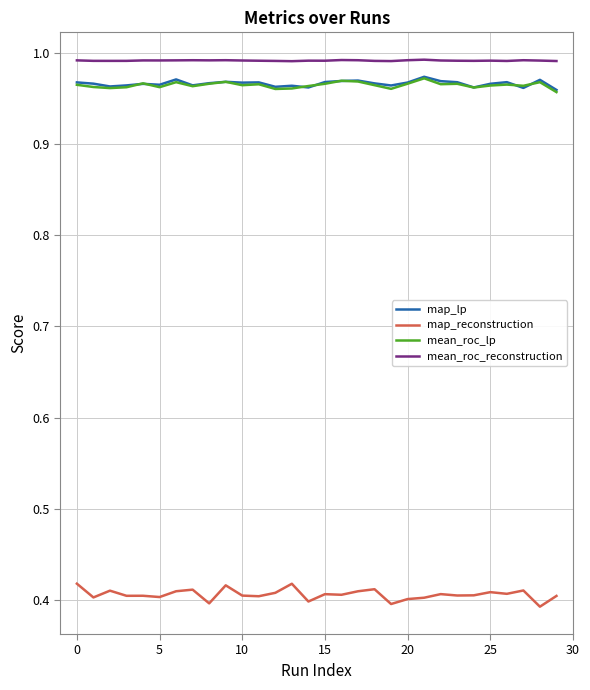

True or false: mean_roc_reconstruction and mean_roc_lp cross at least once.

False